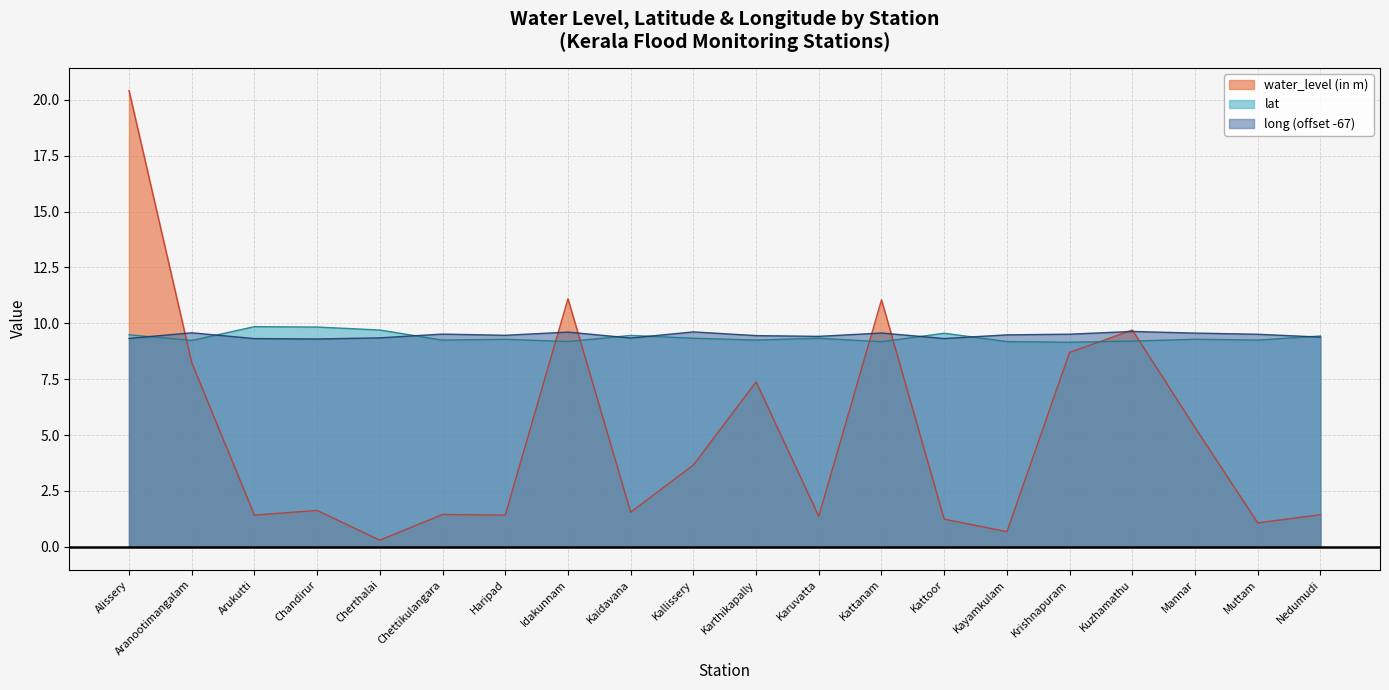

At how many categories does at least one series exceed 11?

3